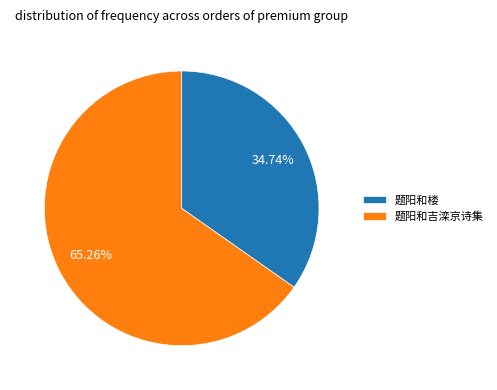

To the nearest percent, what is the combined percentage of 题阳和楼 and 题阳和吉滦京诗集?

100%